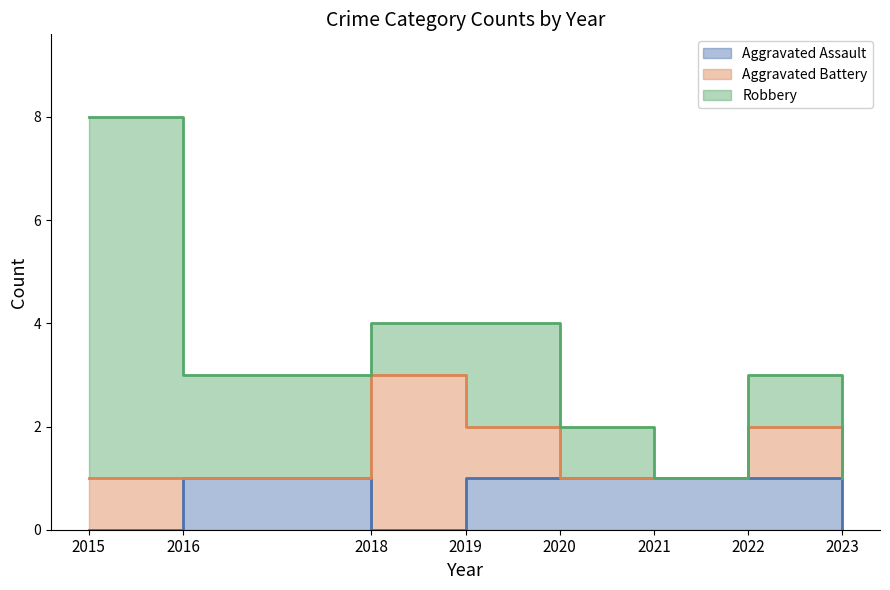

What is the difference between the second highest and minimum values in the Aggravated Assault series?

1